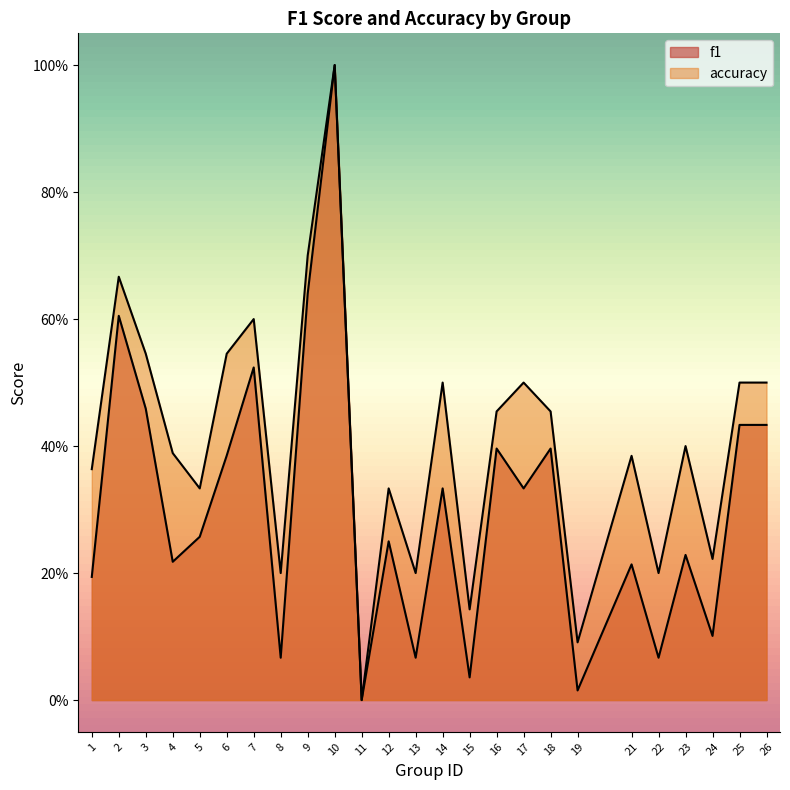

Reading left to right, transcribe all the data shown in this chart.

f1: 0.2	0.6	0.5	0.2	0.3	0.4	0.5	0.1	0.6	1.0	0.0	0.2	0.1	0.3	0.0	0.4	0.3	0.4	0.0	0.2	0.1	0.2	0.1	0.4	0.4
accuracy: 0.4	0.7	0.5	0.4	0.3	0.5	0.6	0.2	0.7	1.0	0.0	0.3	0.2	0.5	0.1	0.5	0.5	0.5	0.1	0.4	0.2	0.4	0.2	0.5	0.5